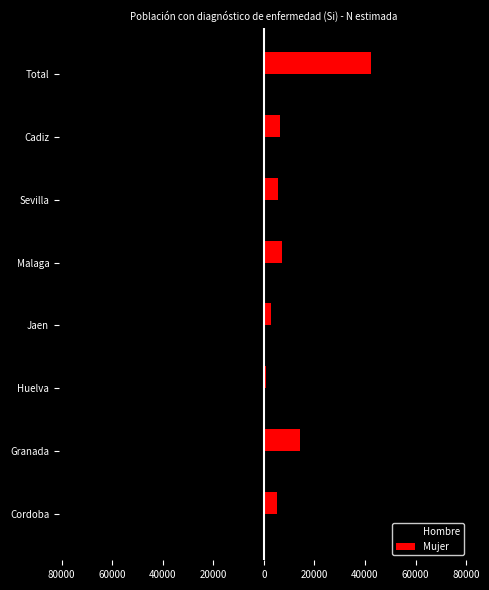

What is the maximum value shown in the chart?

42468